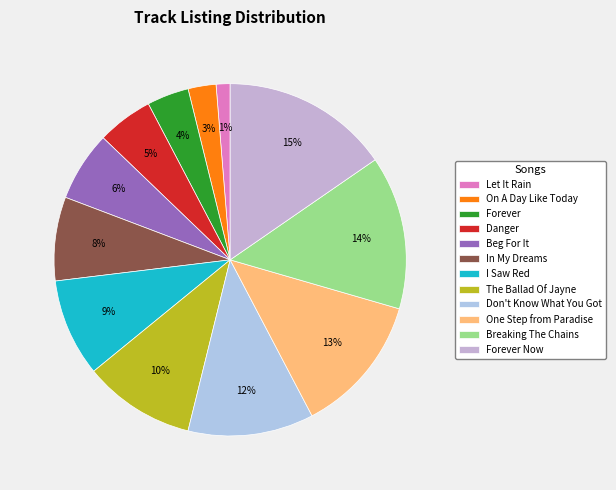

To the nearest percent, what percentage of the pie is Breaking The Chains?

14%